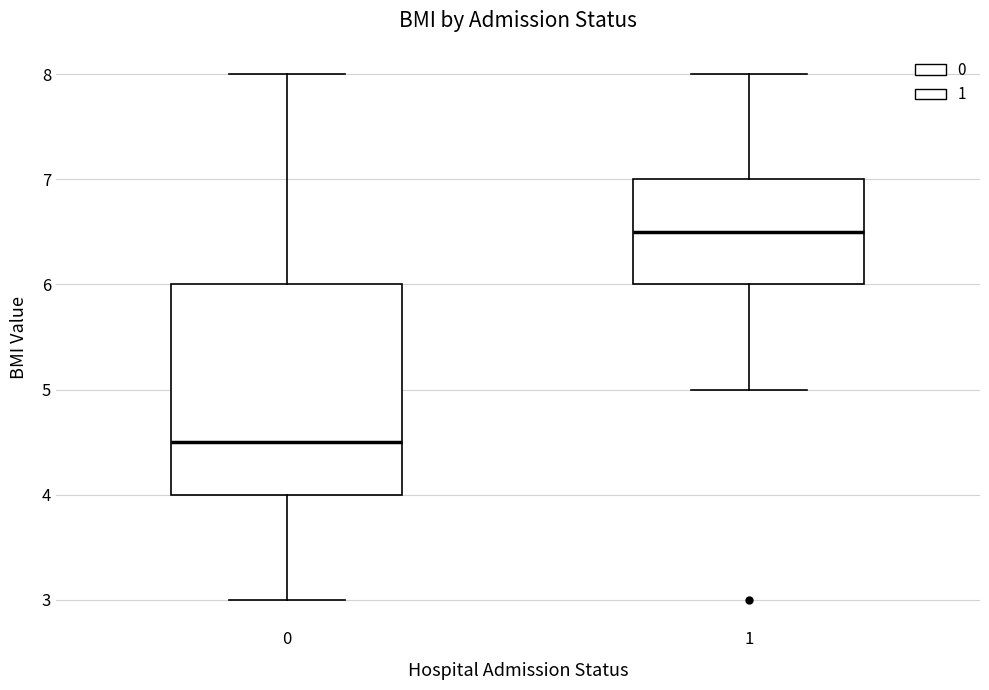

Reading left to right, read every box against the y-axis: the position of its median line, the range the box covers, and the ends of its whiskers. The values are not printed on the chart, so give them approximately, as read against the axis.

0: median 4.5, box 4.0 to 6.0, whiskers 3.0 to 8.0
1: median 6.5, box 6.0 to 7.0, whiskers 5.0 to 8.0